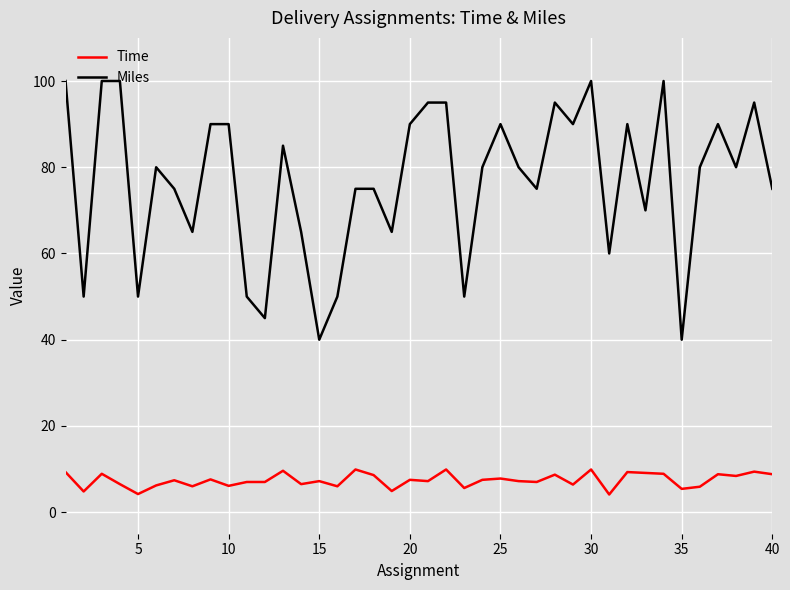

List the series in order of their peak value, highest first.

Miles, Time